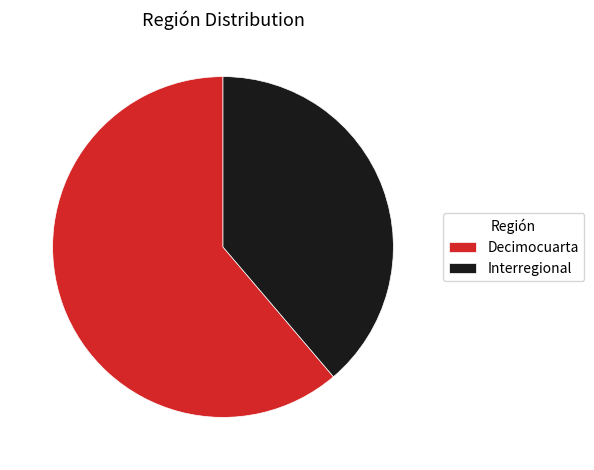

Combined, do Decimocuarta and Interregional account for over 50%?

Yes